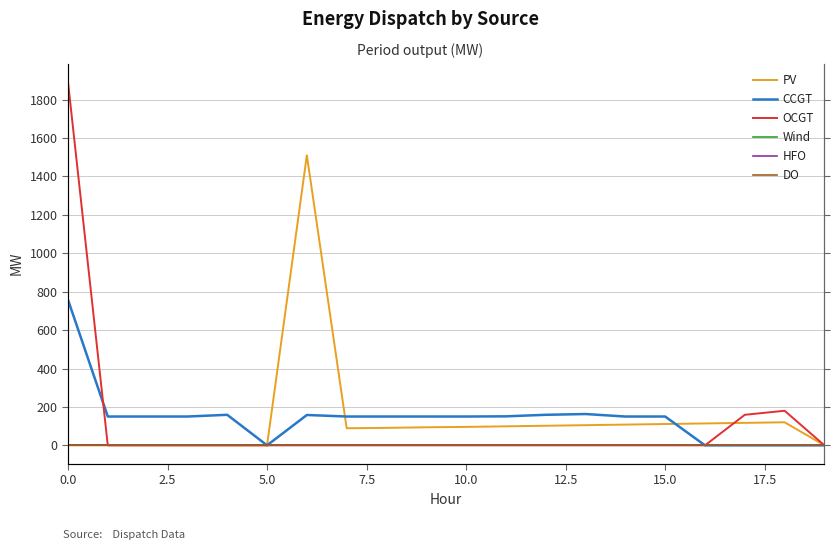

What is the spread (max minus min) of values at 15?

150